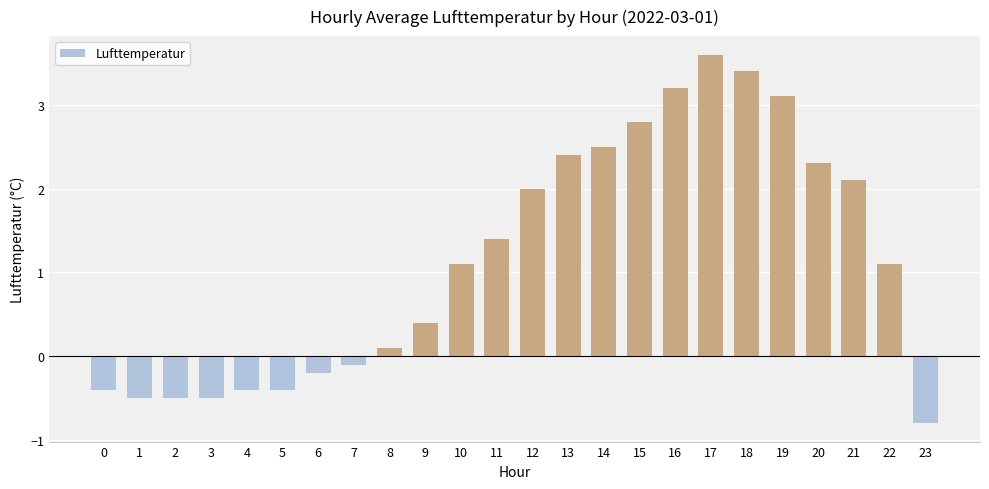

Are the bars horizontal?

No